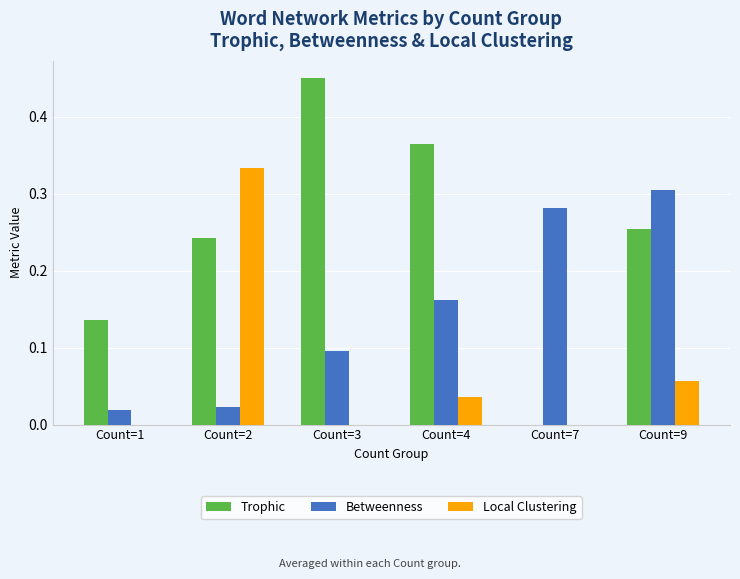

Which series changed the most between Count=1 and Count=2?

Local Clustering